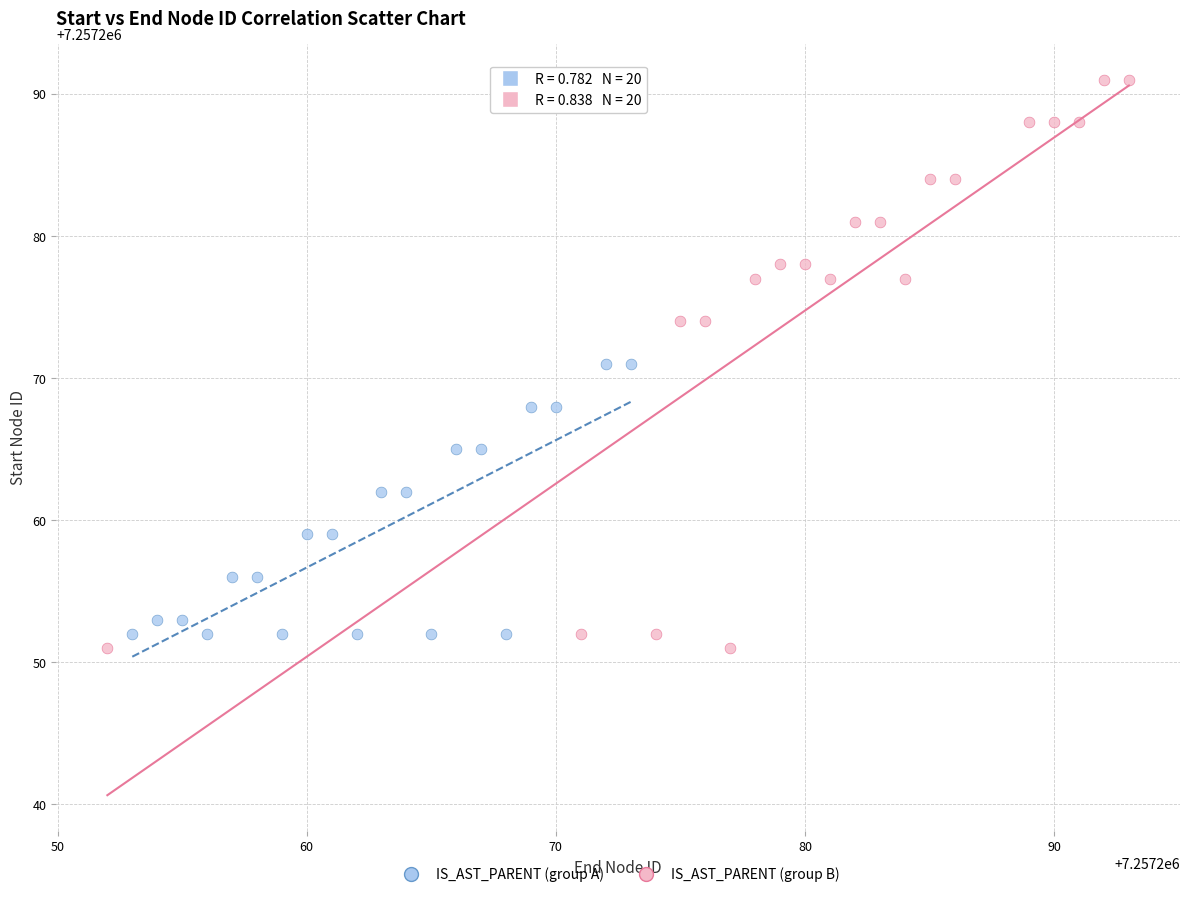

What are all the series names shown in the legend?

IS_AST_PARENT (group A), IS_AST_PARENT (group B)